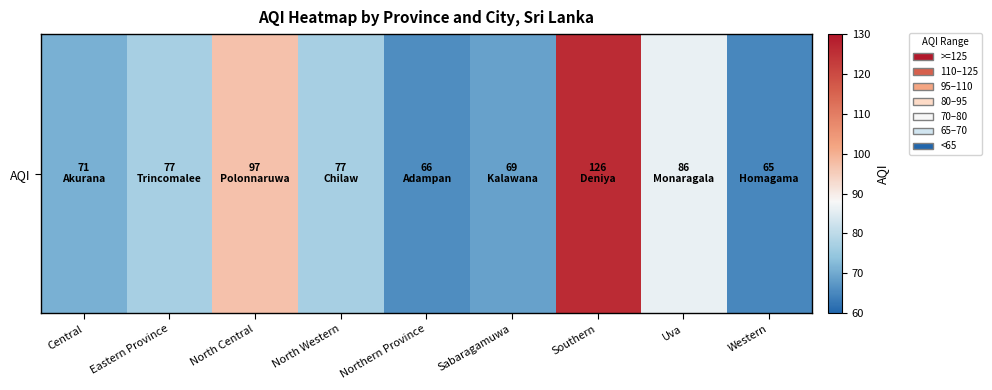

What is the maximum value shown in the chart?

126